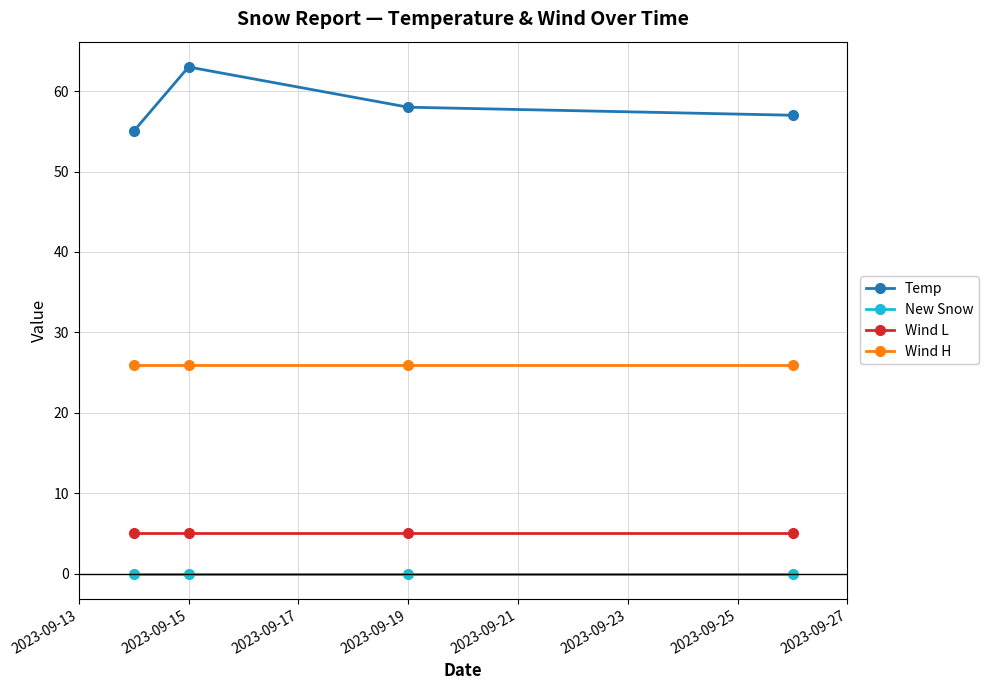

True or false: Wind H and Temp intersect in this chart.

False